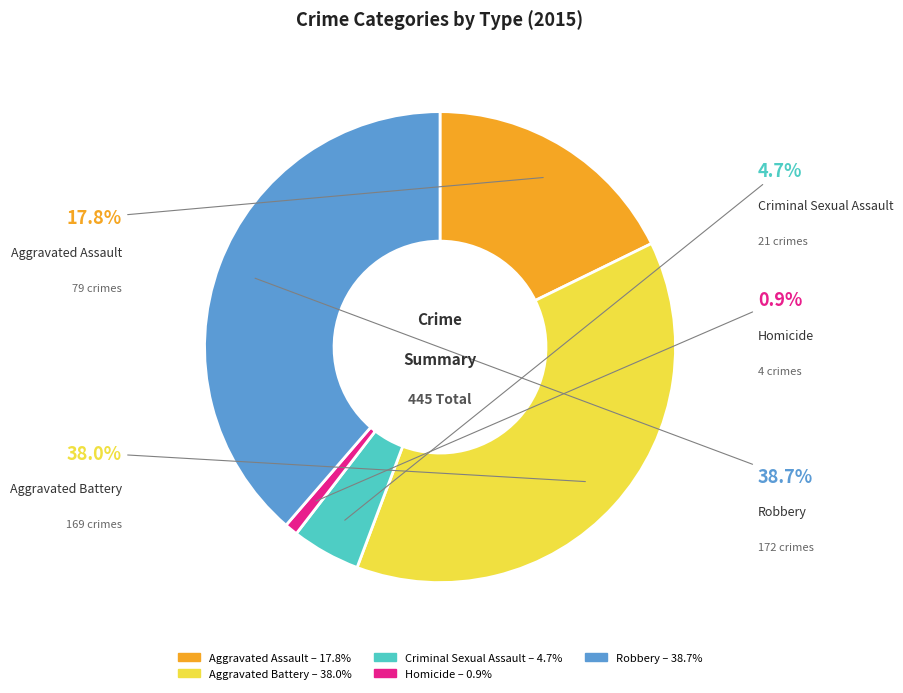

Does Criminal Sexual Assault represent more than half of the total?

No